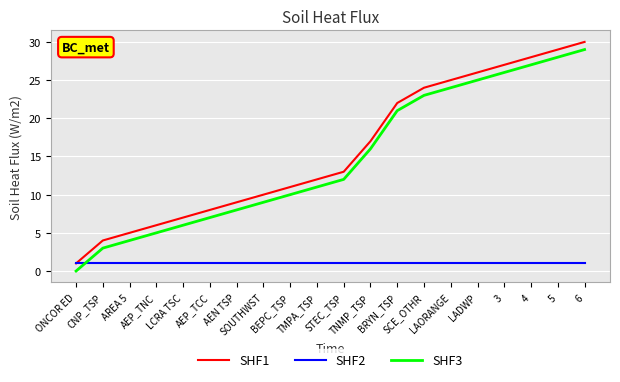

Is this an area chart (filled region under the line)?

No